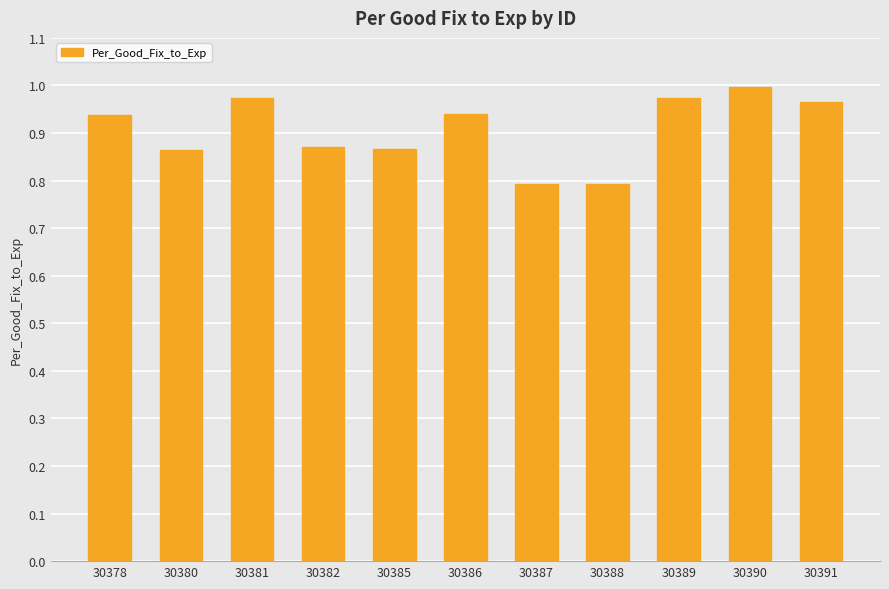

What is the smallest value displayed?

0.8